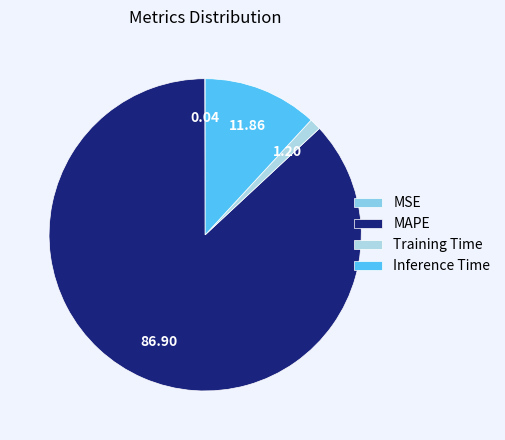

True or false: Inference Time accounts for 12% of the total.

True